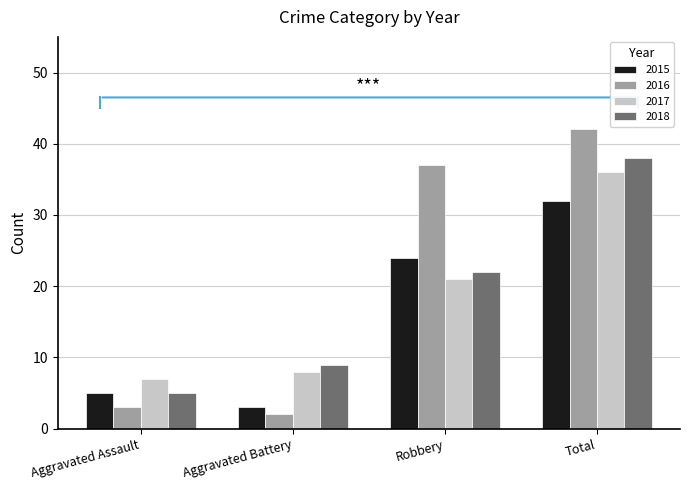

At which label does 2016 reach its peak?

Total